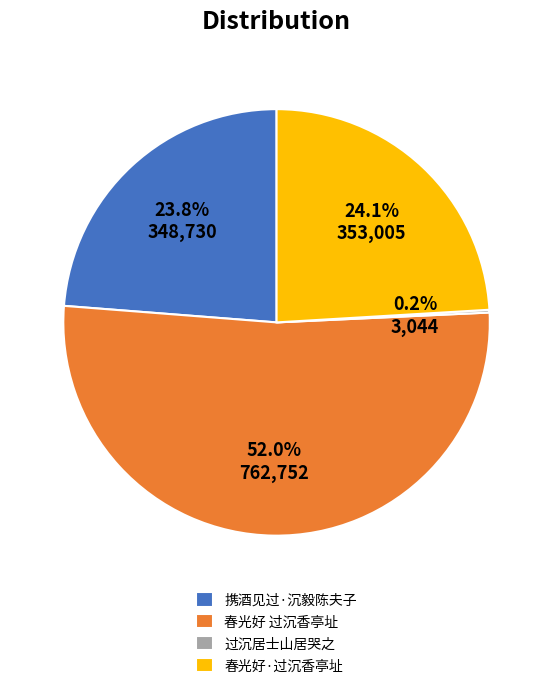

Which category has the biggest portion of the pie?

春光好 过沉香亭址